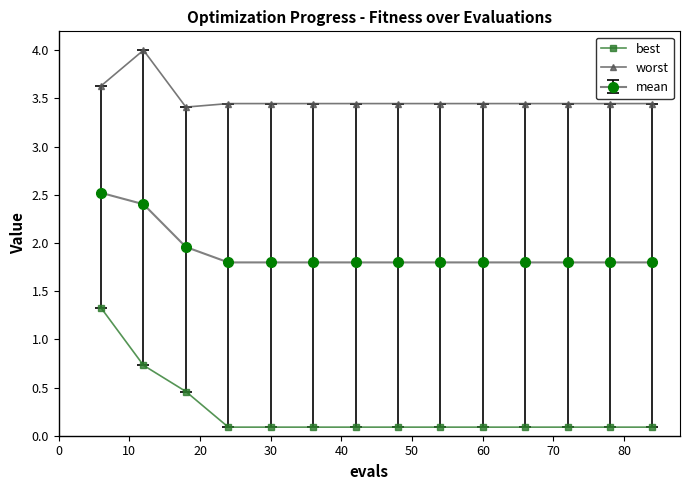

True or false: worst and best cross at least once.

False